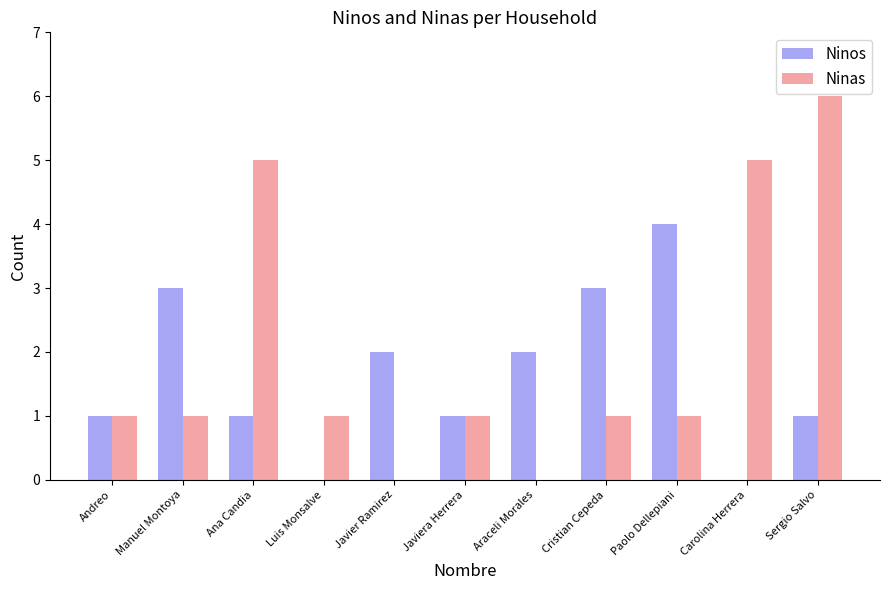

Reading left to right, transcribe all the data shown in this chart.

Ninos: 1	3	1	0	2	1	2	3	4	0	1
Ninas: 1	1	5	1	0	1	0	1	1	5	6